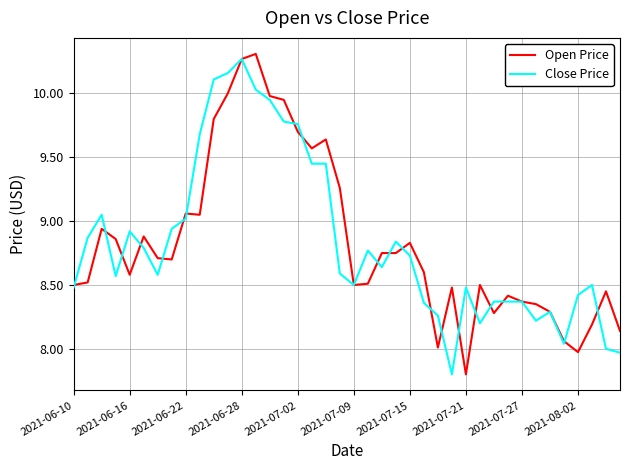

What is the lowest value of the Open Price series?

7.8